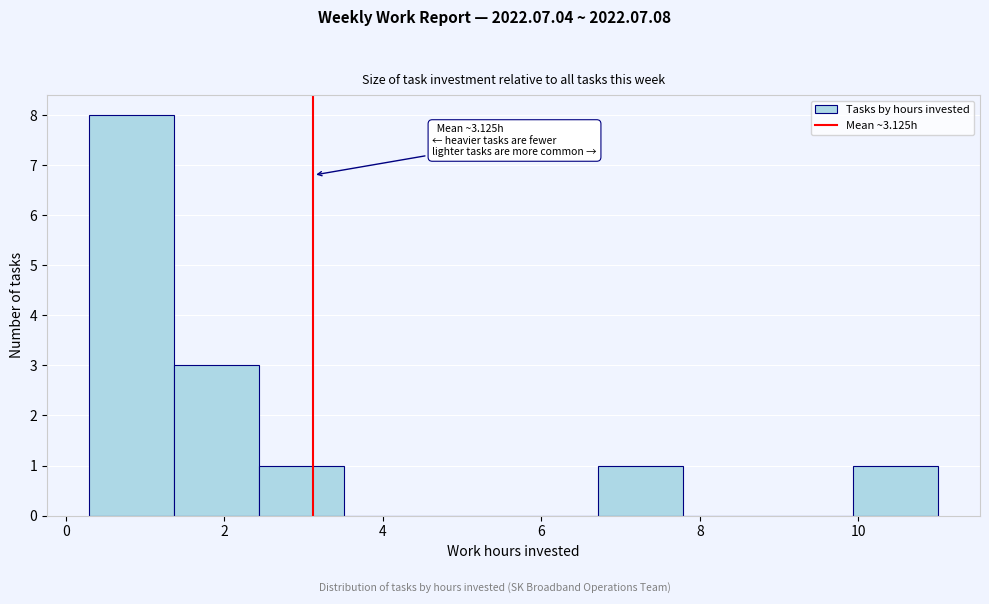

Which range on the x-axis has the tallest bar?

0.4 to 1.4